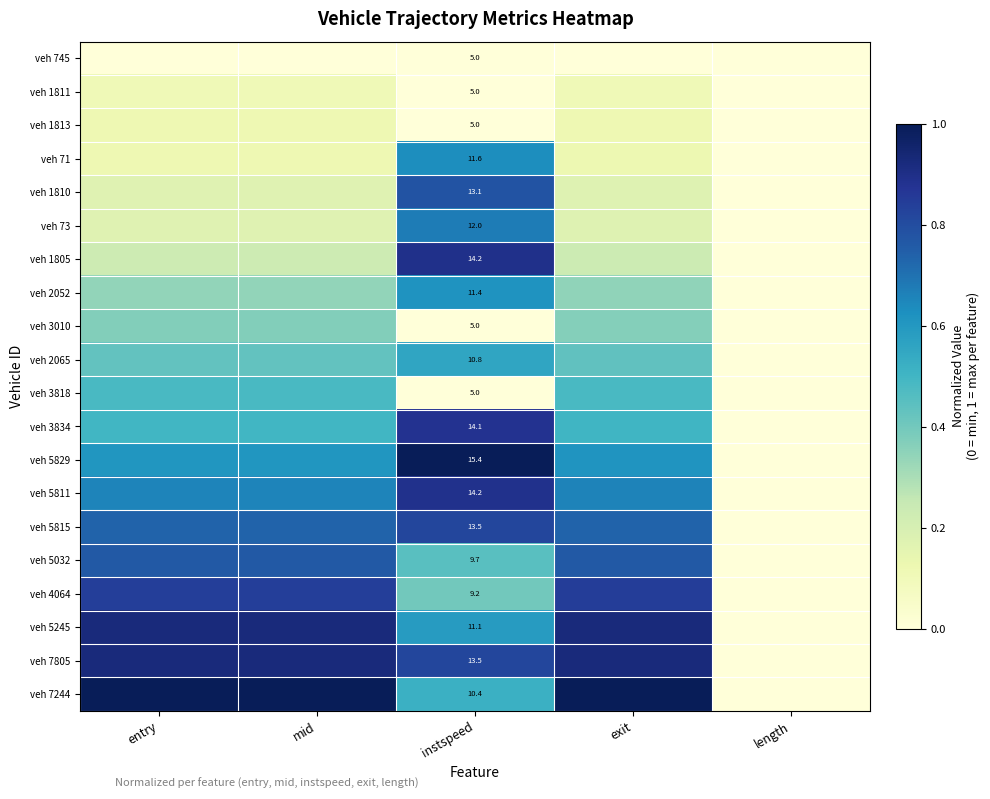

Which category has the lowest value in the veh 3818 series?

instspeed